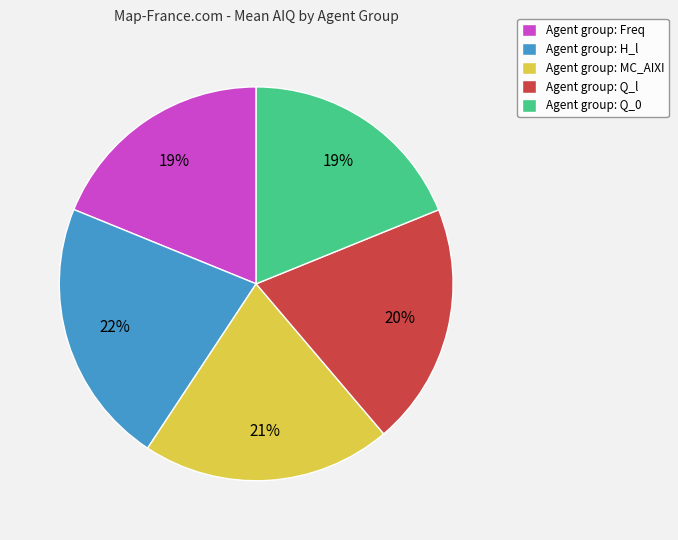

To the nearest percent, what portion does Agent group: H_l represent?

22%